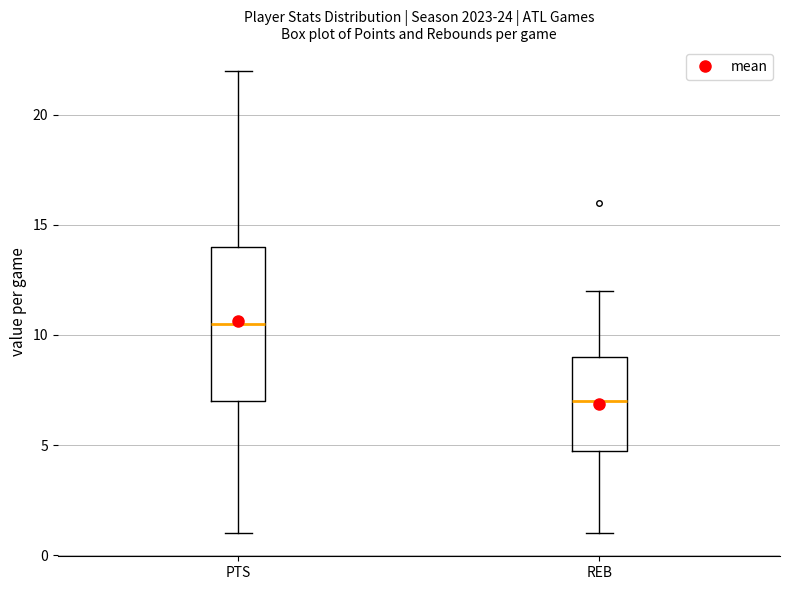

Where does the median line of the box for PTS sit on the y-axis? The values are not printed on the chart, so give them approximately, as read against the axis.

10.5